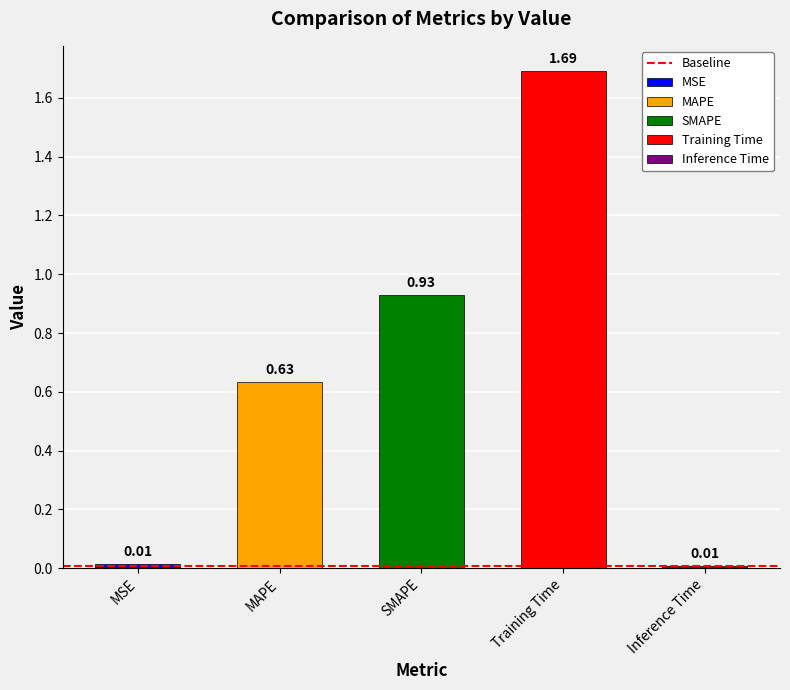

What is the average value?

0.7